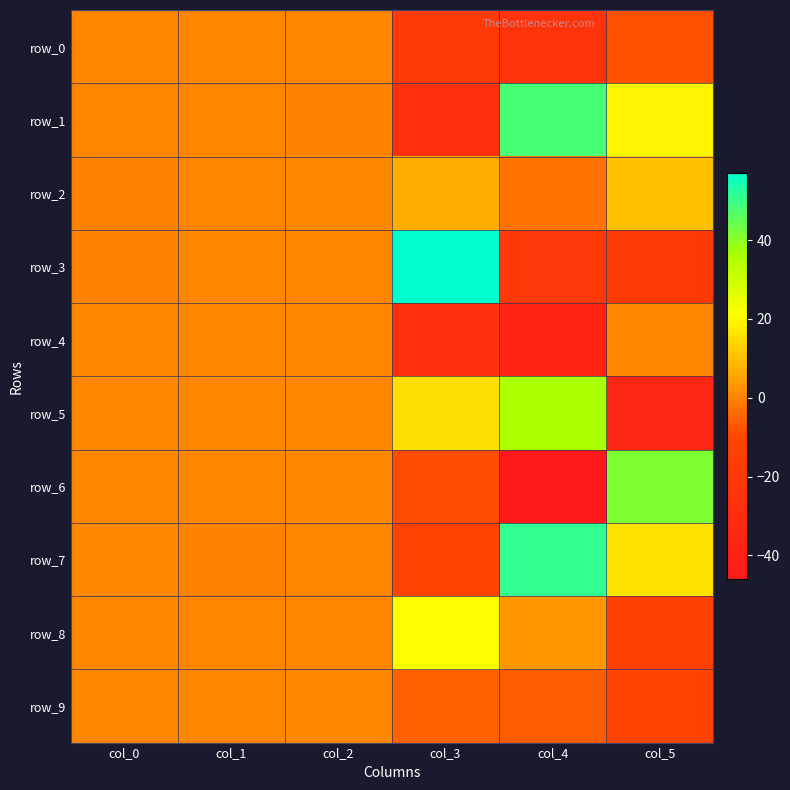

True or false: row_0 has a value of 0.4 at col_1.

True